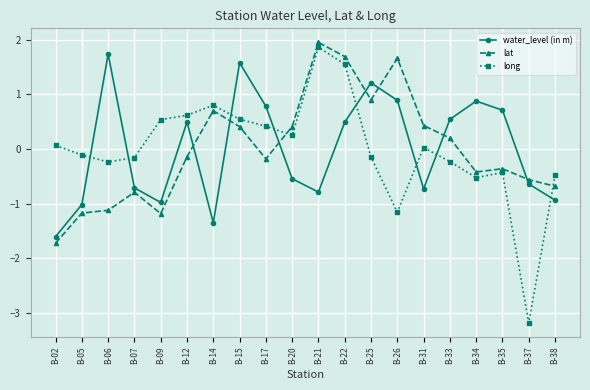

What is the value of the lat point at the 2nd from the left?

-1.2